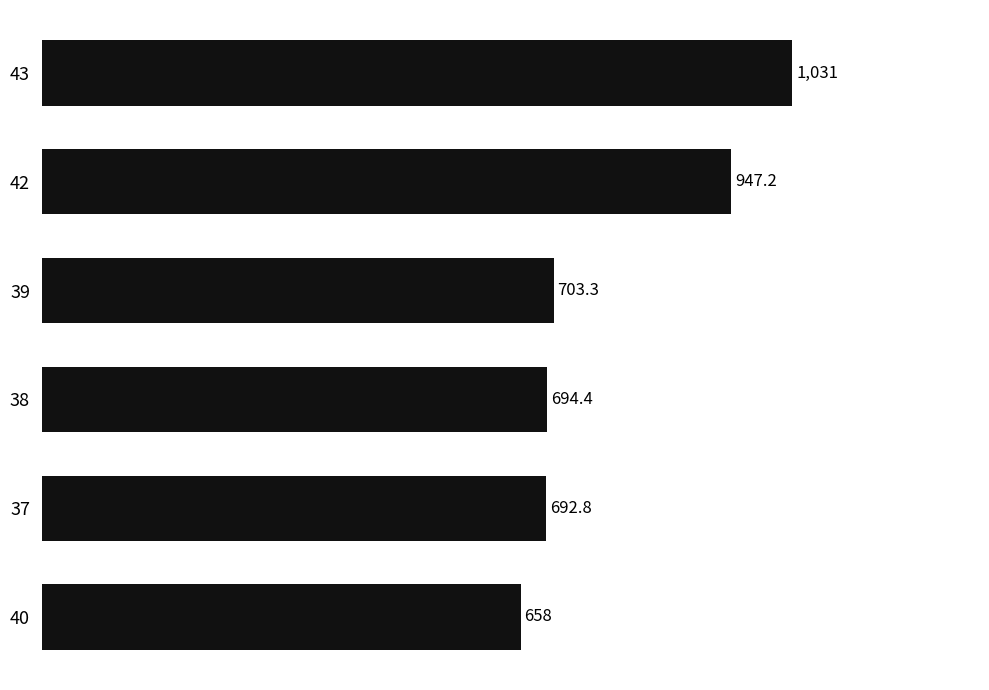

True or false: the data shows 703.3 at 39.

True